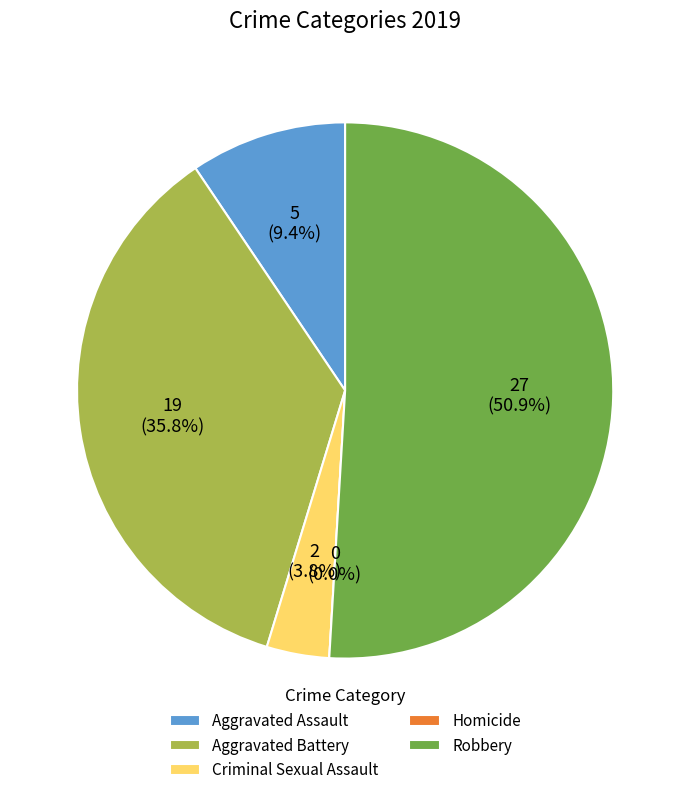

To the nearest percent, what is the combined percentage of Robbery and Aggravated Assault?

60%